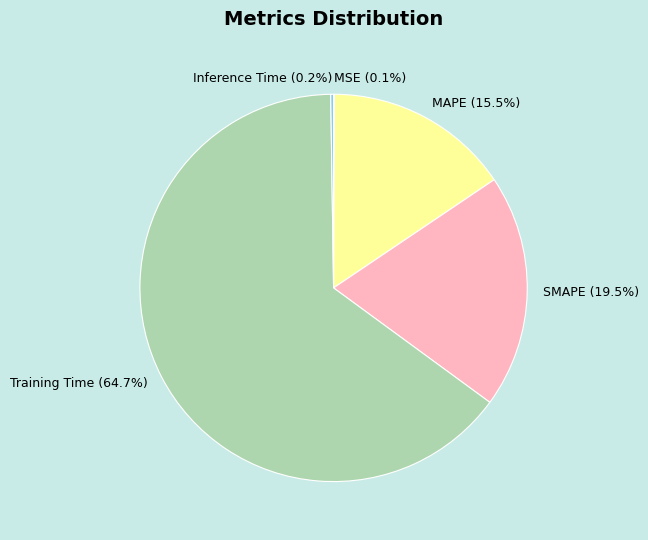

What is the majority slice?

Training Time